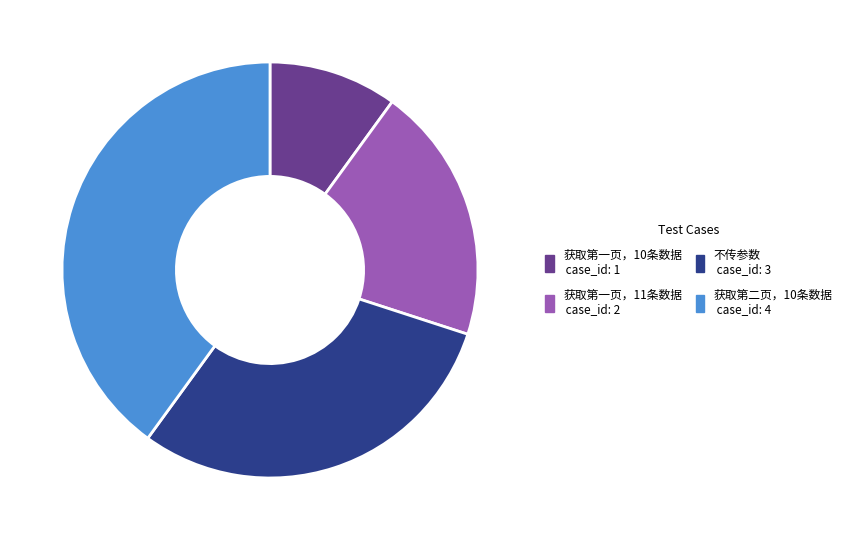

True or false: 获取第二页，10条数据 accounts for 31% of the total.

False